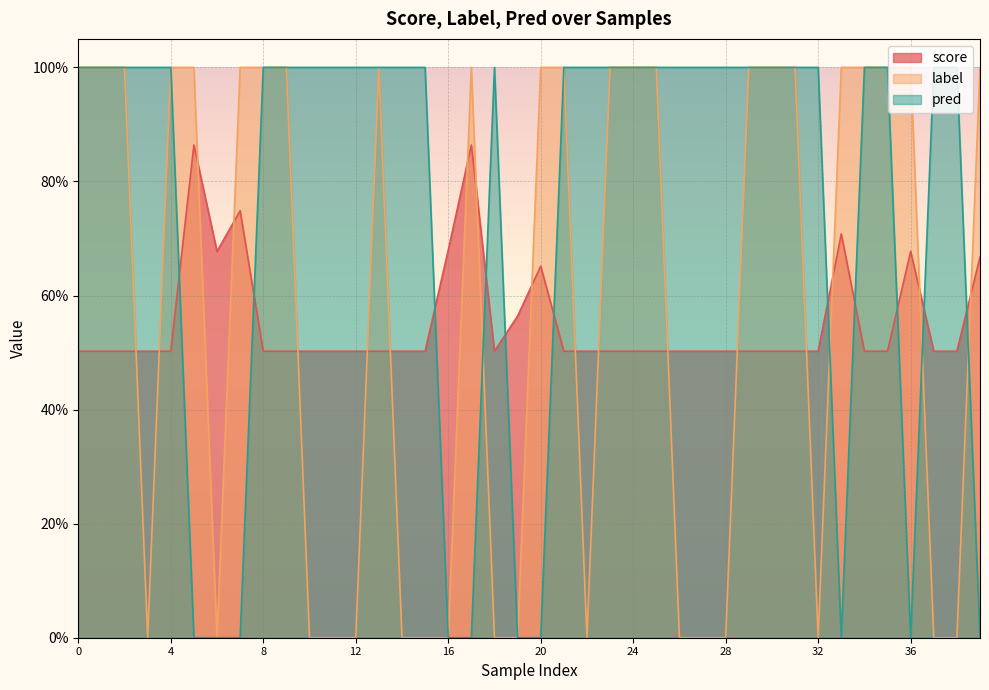

Where is pred nearest to the value 0?

5